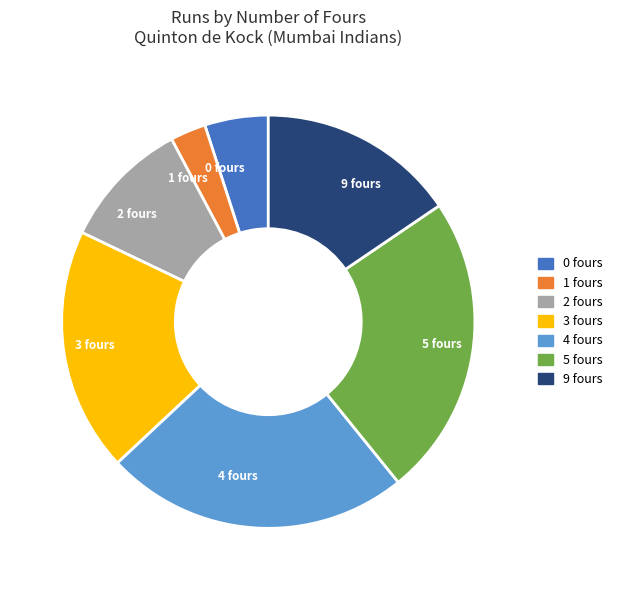

Combined, do 2 fours and 0 fours account for over 50%?

No